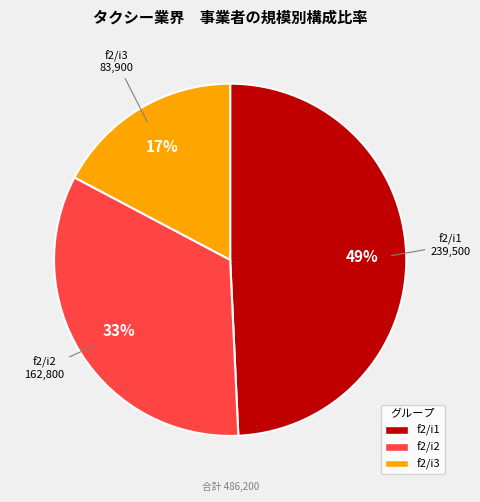

To the nearest percent, what percentage of the pie is f2/i3?

17%